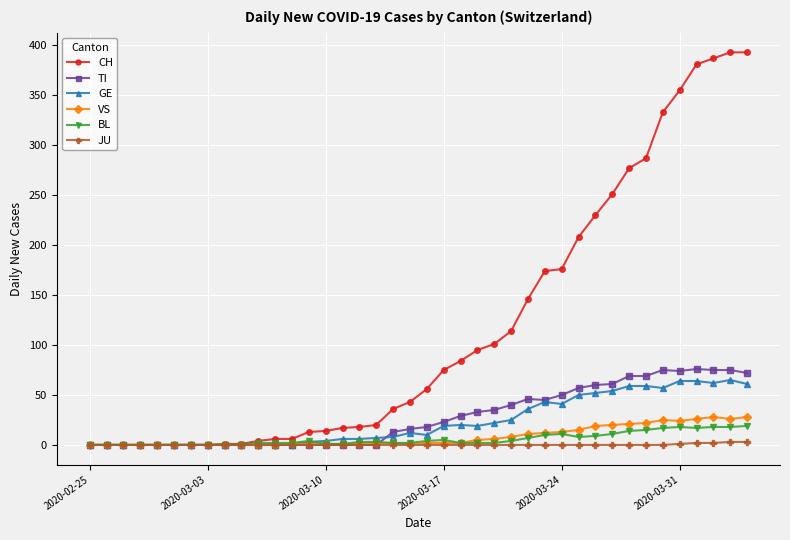

Count the number of data series in this chart.

6